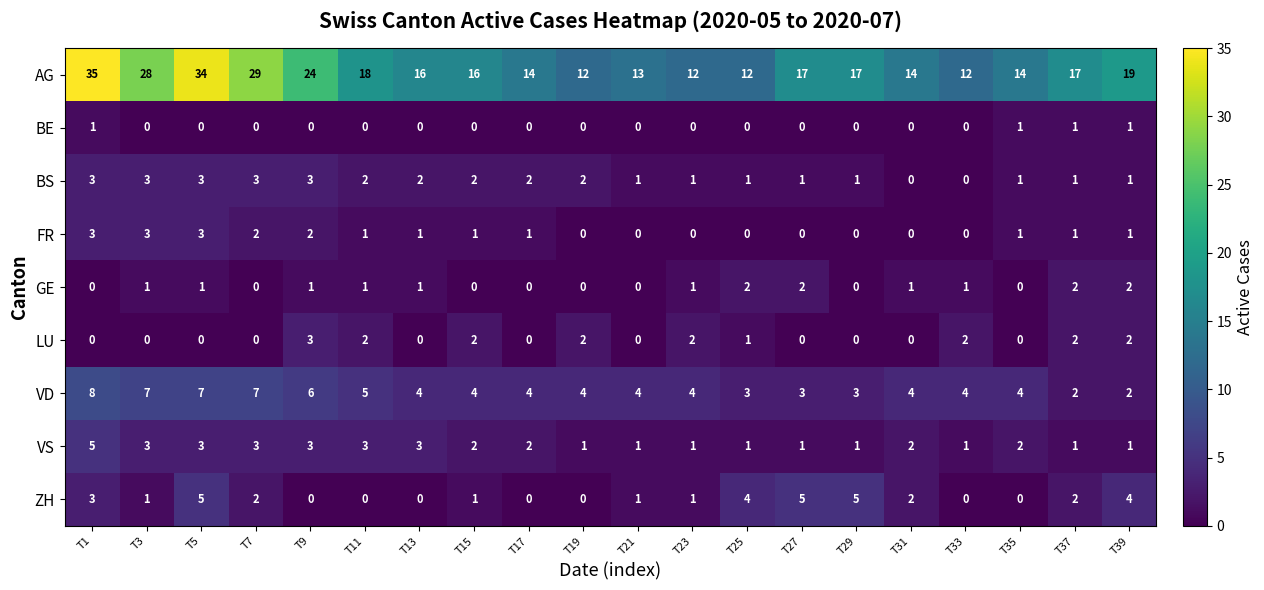

Which category has the highest value in the VS series?

T1